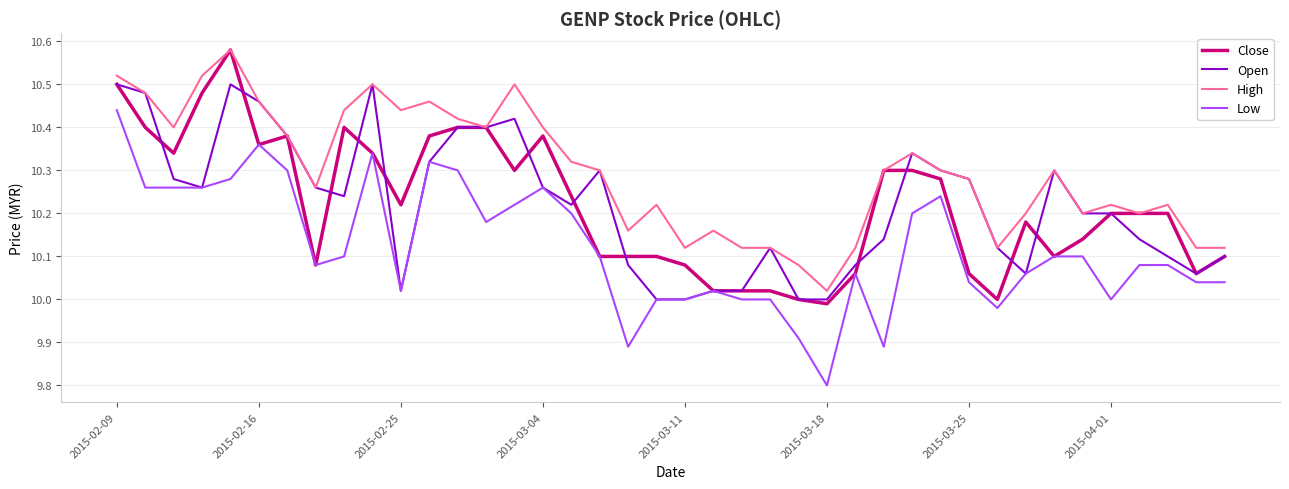

True or false: Low and High cross at least once.

False